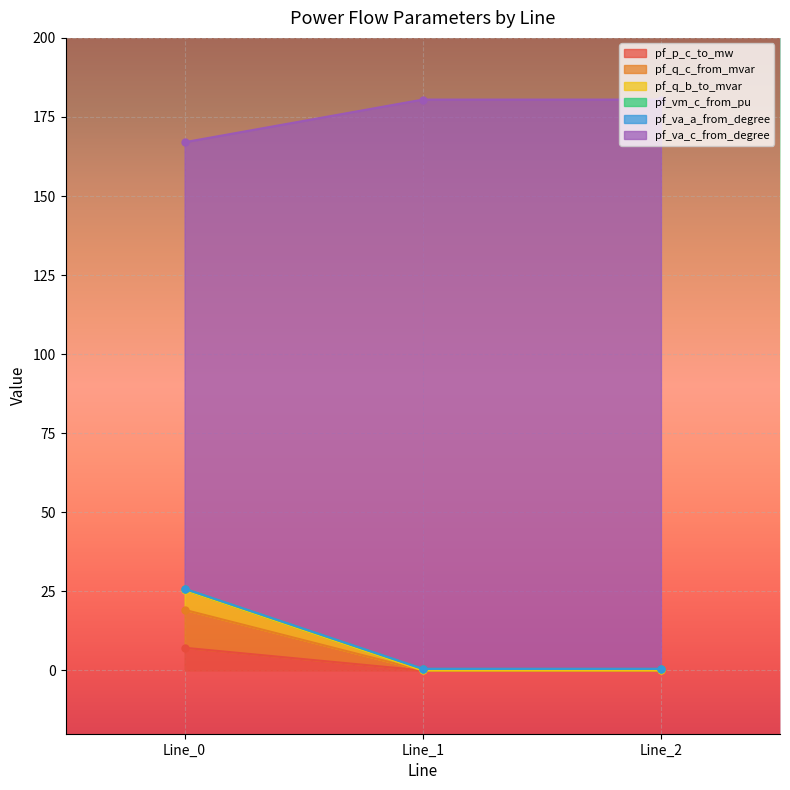

At which category is the sum across all series the highest?

Line_0